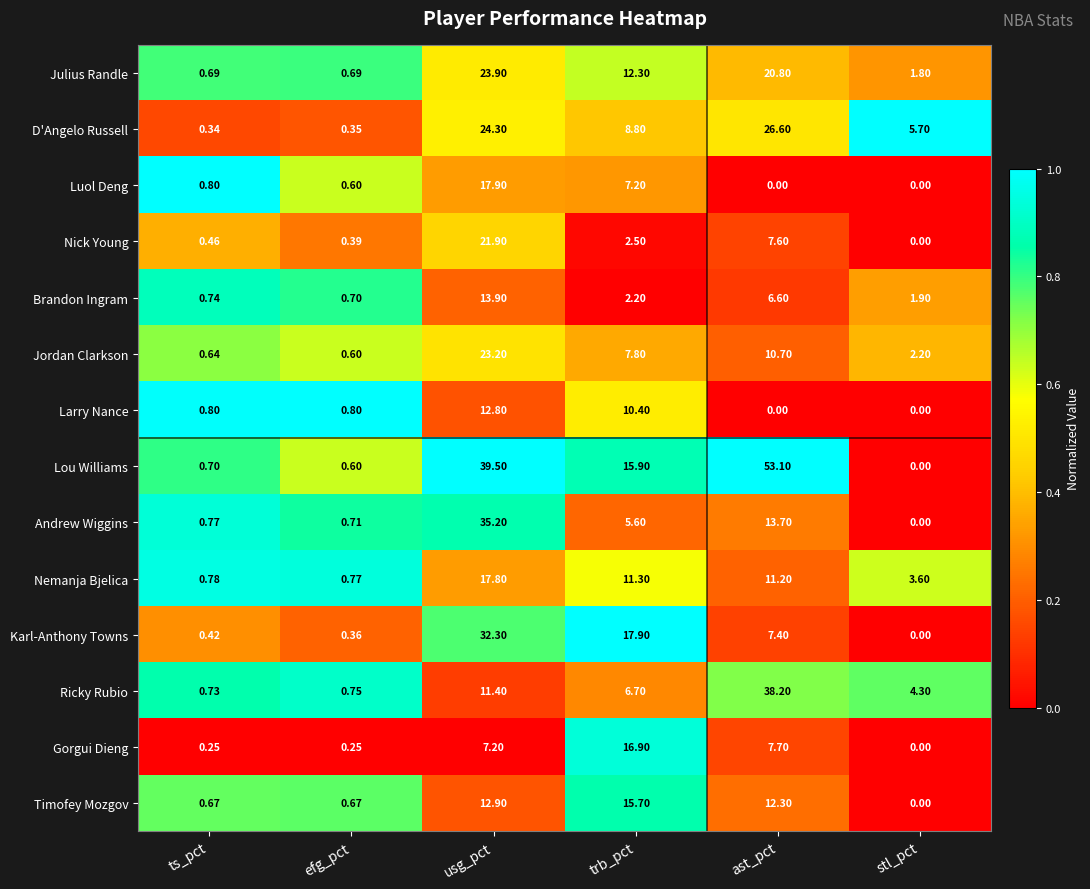

Which series has the largest total across all categories?

Lou Williams